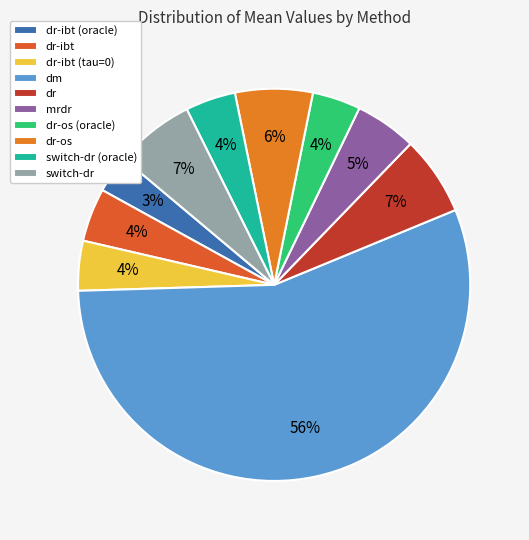

Rank the categories by value from highest to lowest.

dm, dr, switch-dr, dr-os, mrdr, dr-ibt, switch-dr (oracle), dr-ibt (tau=0), dr-os (oracle), dr-ibt (oracle)